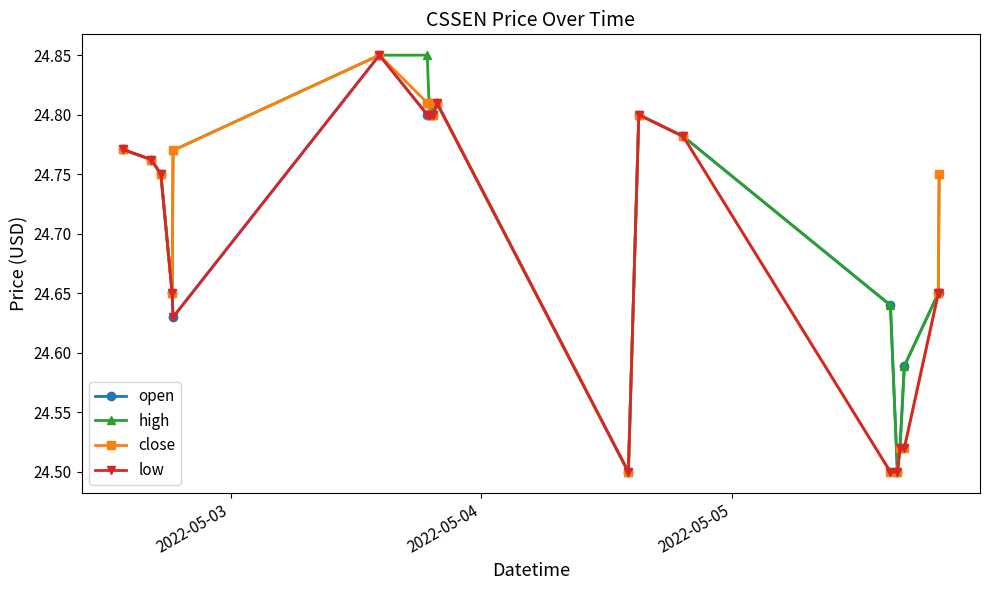

True or false: close has more than 2 points higher than both neighbors.

True